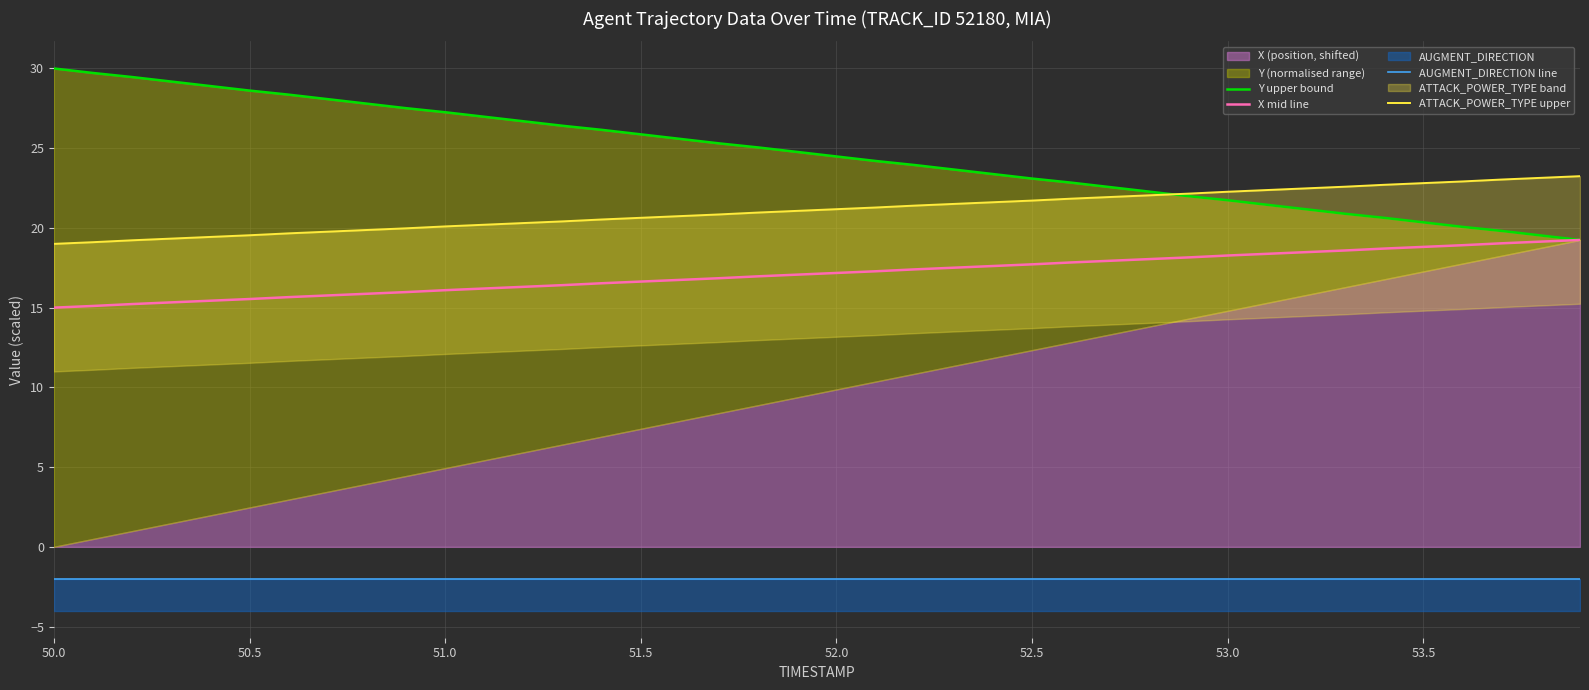

Which series has the widest spread of values?

Y upper bound